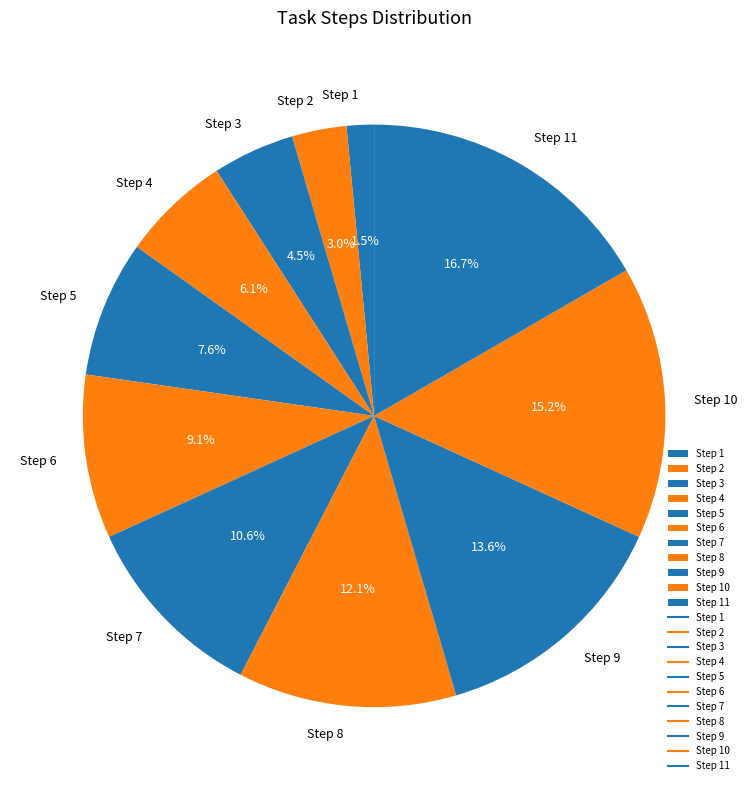

Is Step 5 the majority of the pie?

No